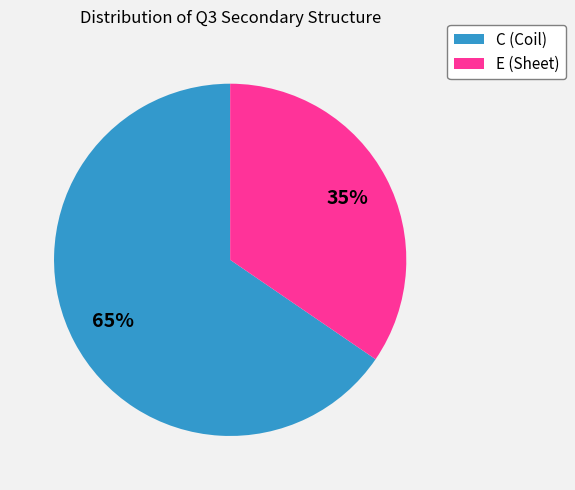

Rank the categories by value from lowest to highest.

E, C